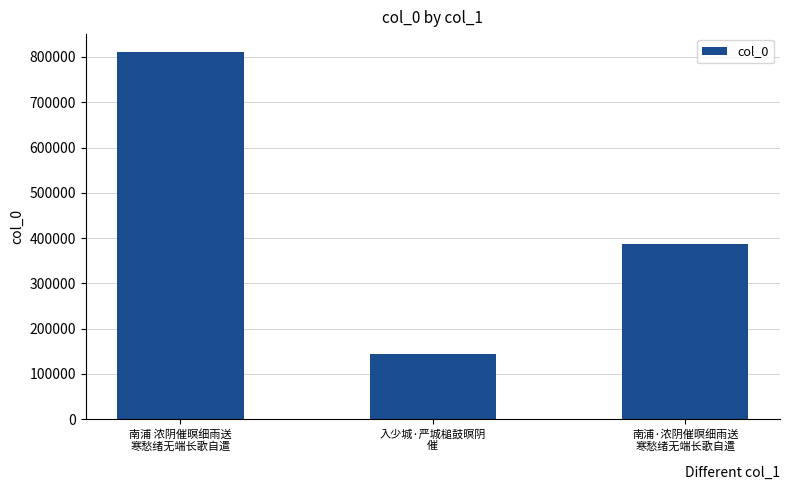

At which category does the chart reach its minimum across all series?

入少城·严城槌鼓暝阴
催